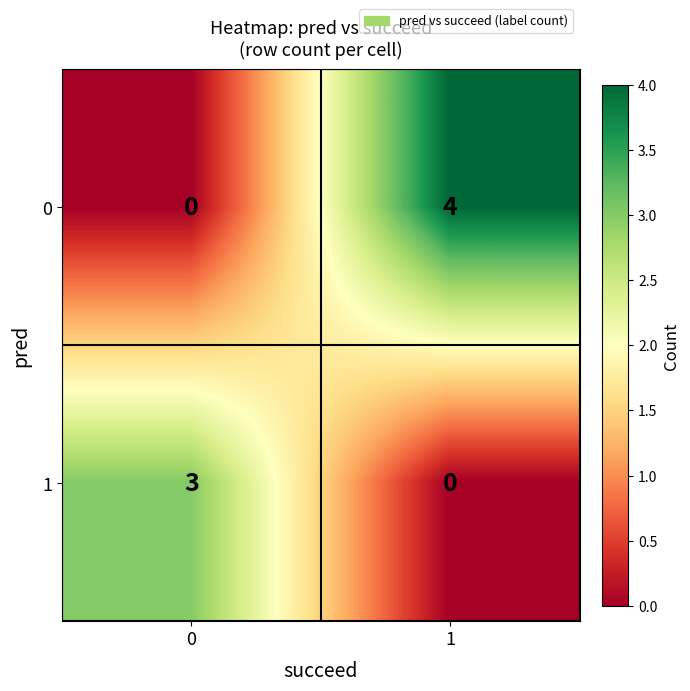

What is the total value across all series at 1?

4